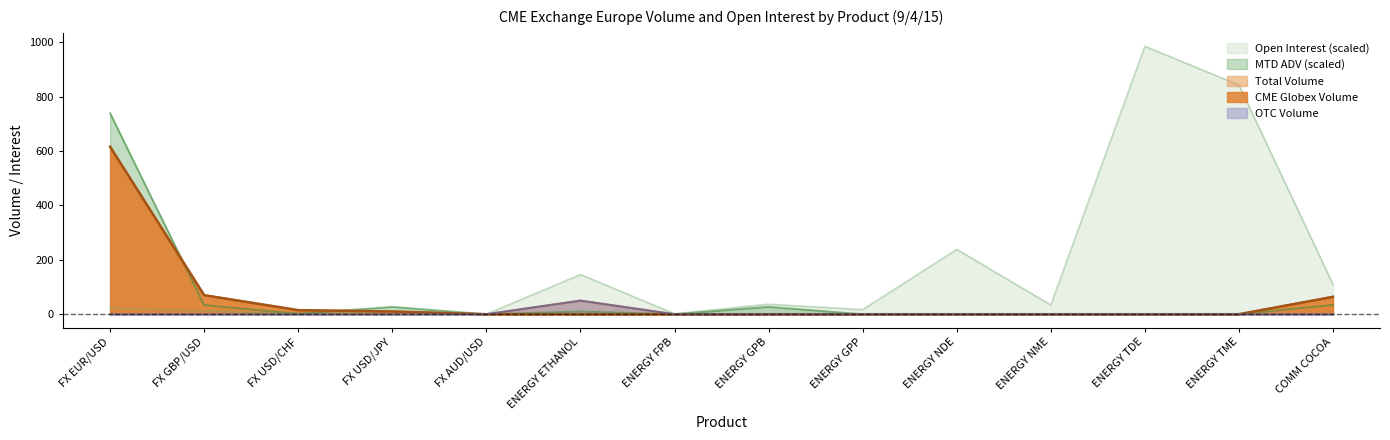

Which series has the widest spread of values?

Open Interest (scaled)